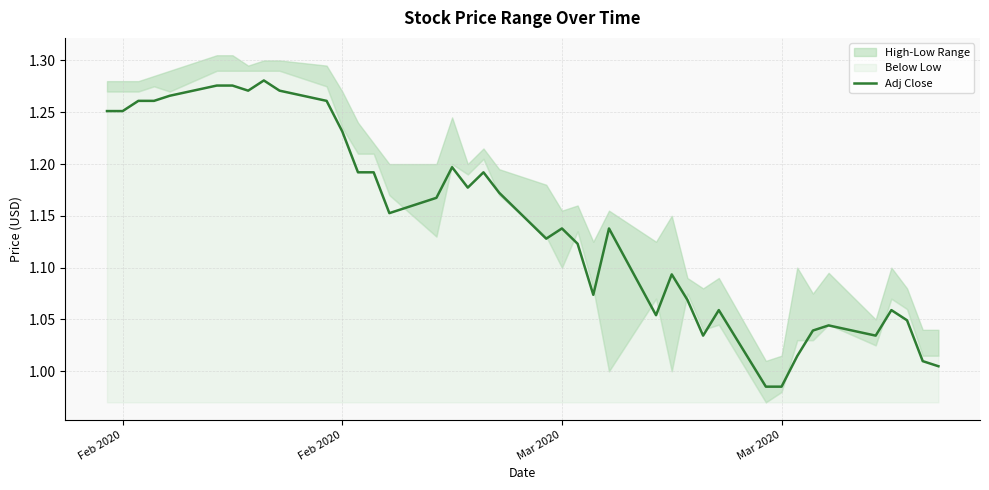

Does the chart display data point markers on the line(s)?

No